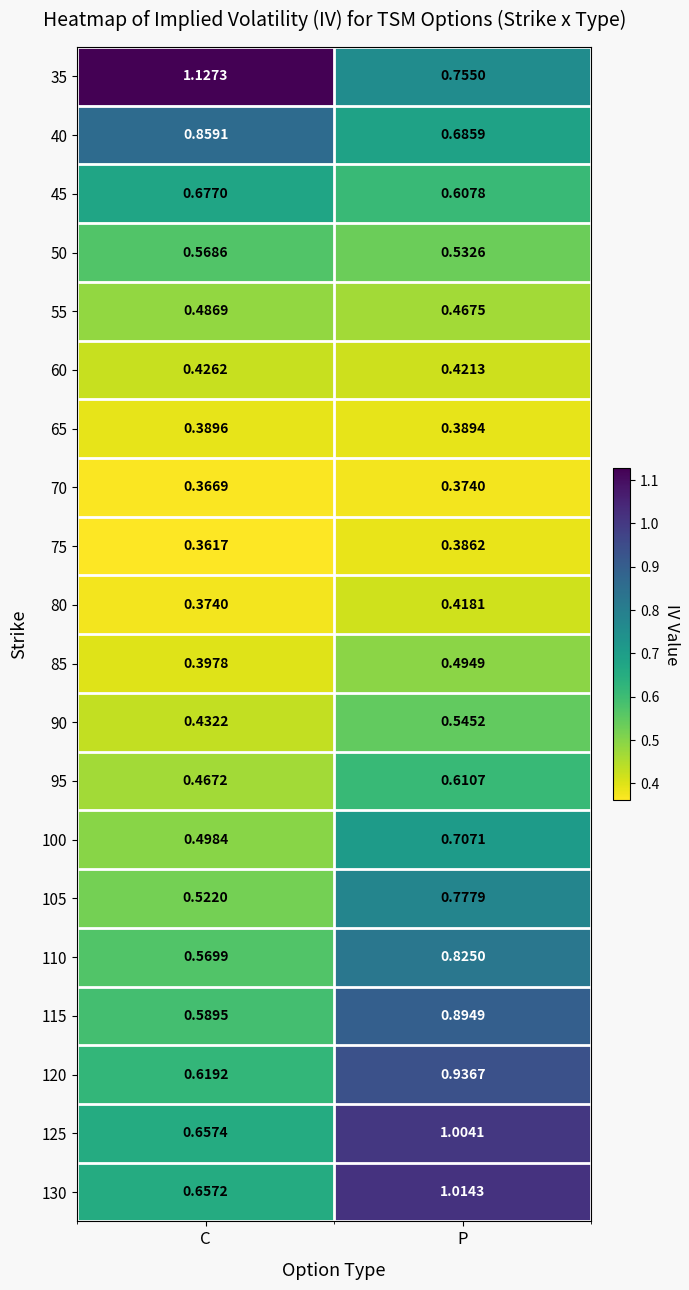

How many categories are shown in the chart?

2